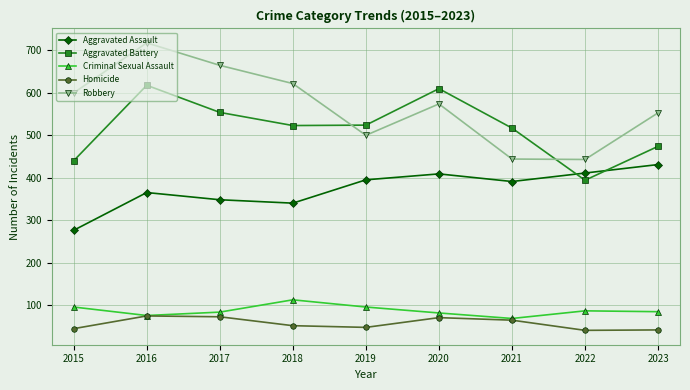

At which category does Aggravated Assault reach its first local peak?

2016